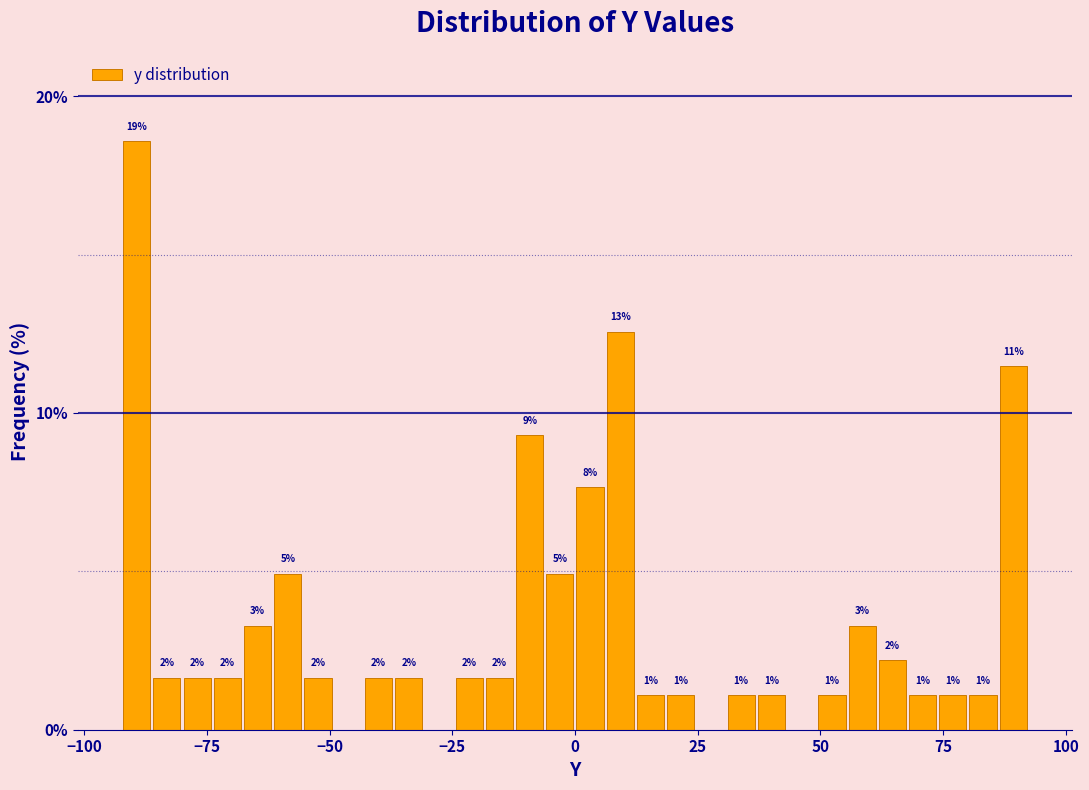

Around what value on the x-axis is the tallest bar? Give the approximate position of its centre, as read against the axis.

-90